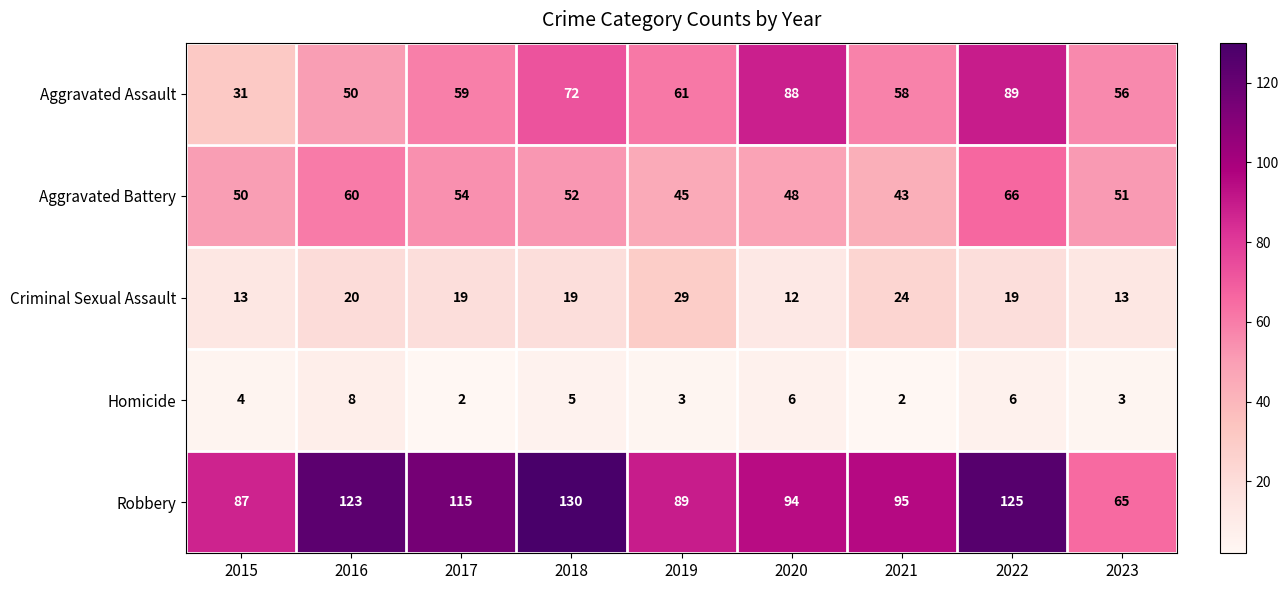

What is the sum of the Homicide values at 2023 and 2016?

11